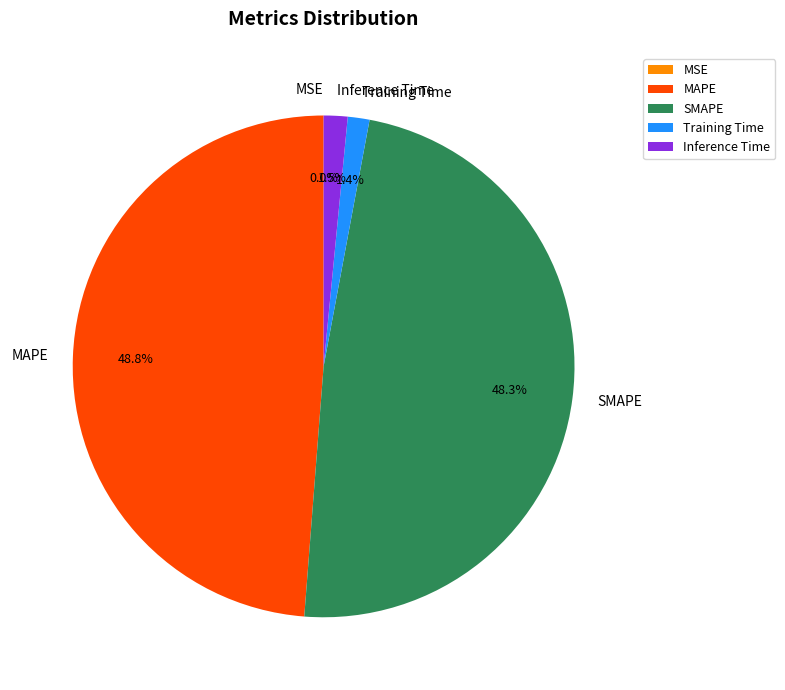

What portion of the pie excludes Training Time?

98.6%